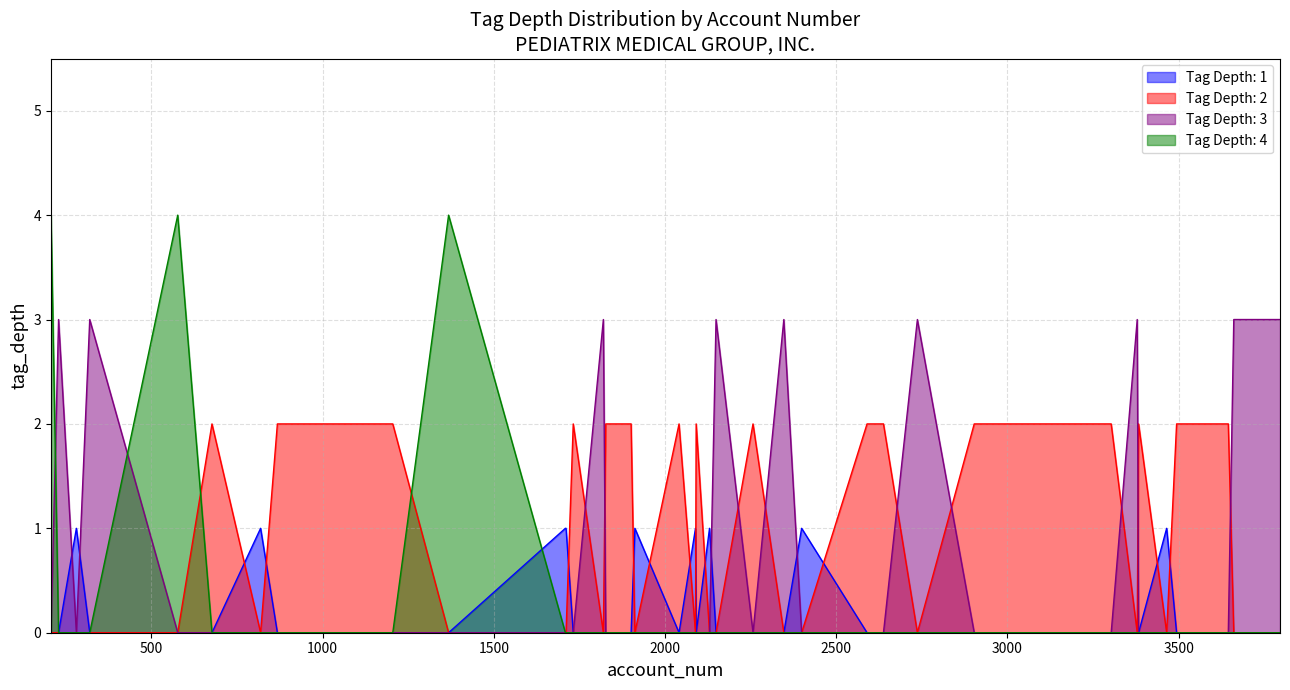

At 18, list the series in order from largest to smallest.

depth_4, depth_3, depth_2, depth_1